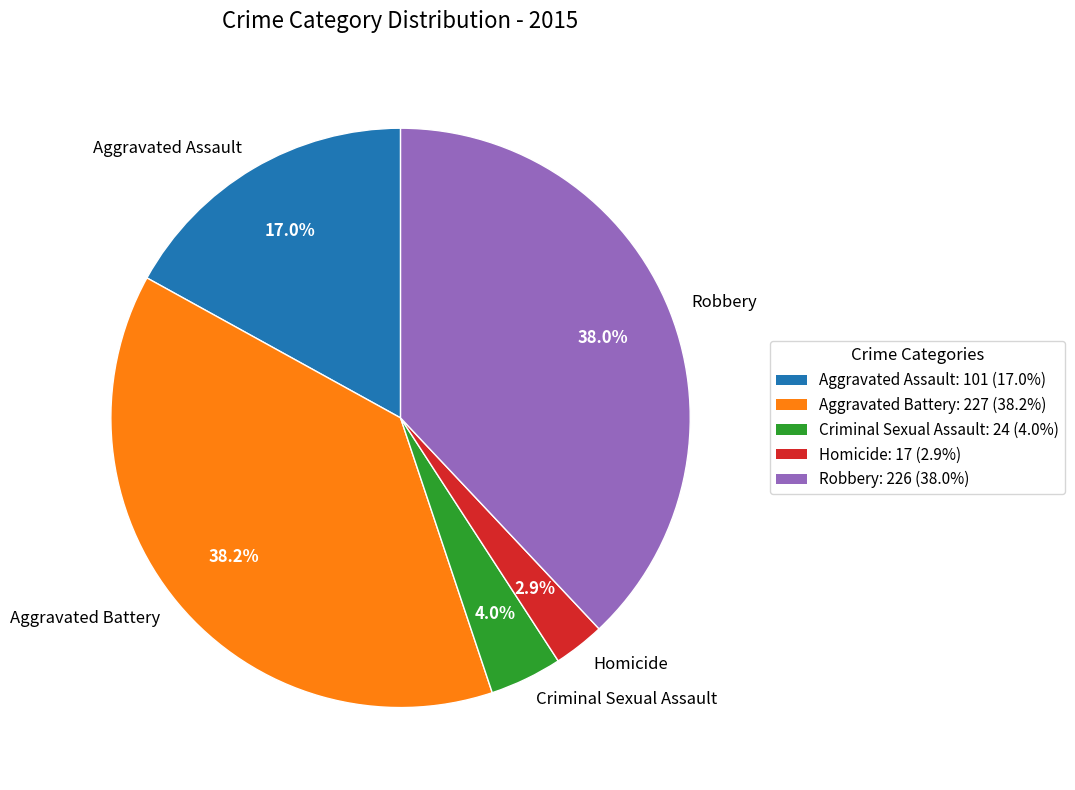

To the nearest percent, what percentage of the pie is Robbery?

38%